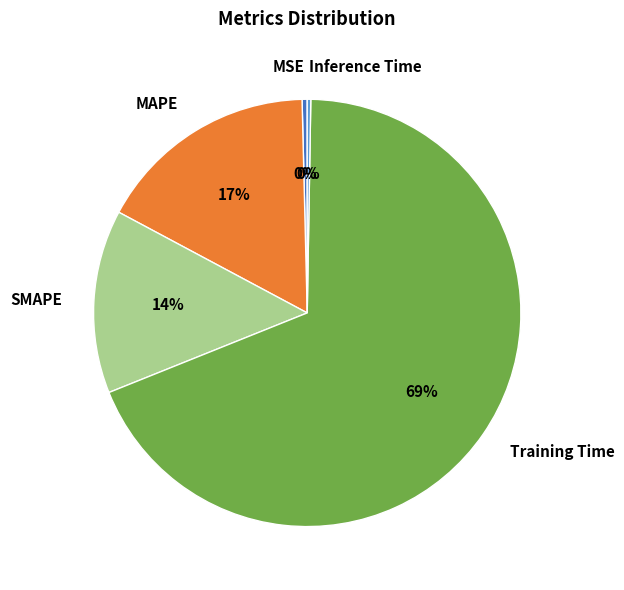

Is there a majority slice in this chart?

Yes